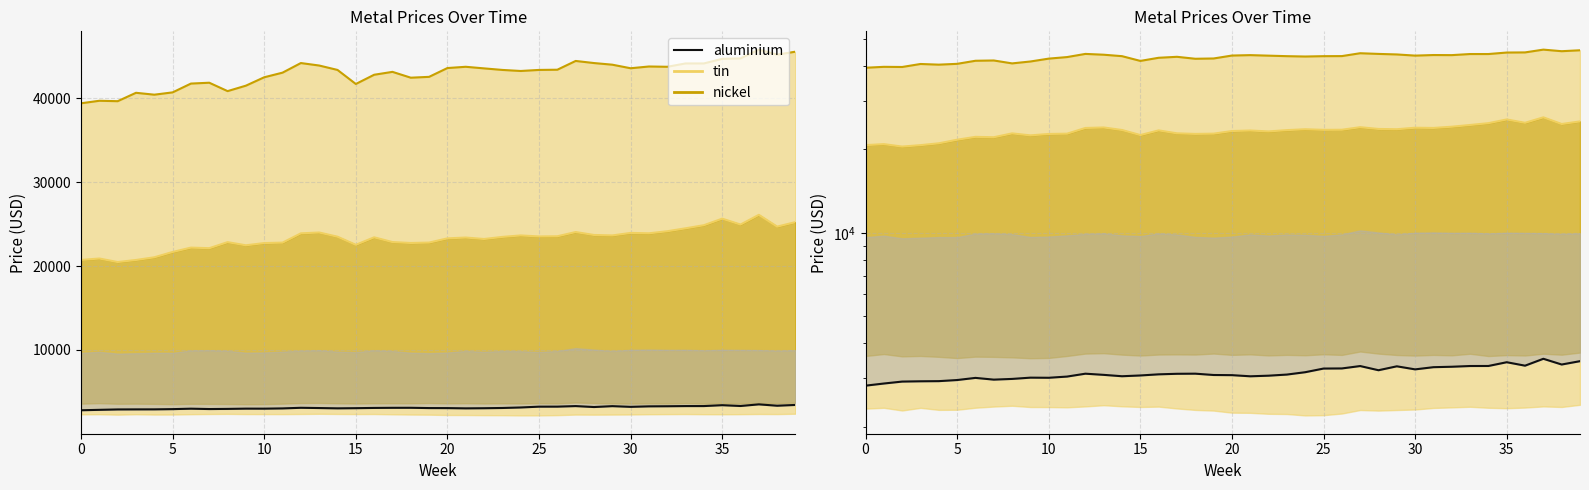

The nickel mid series shows 22800.0 at 19. True or false?

True